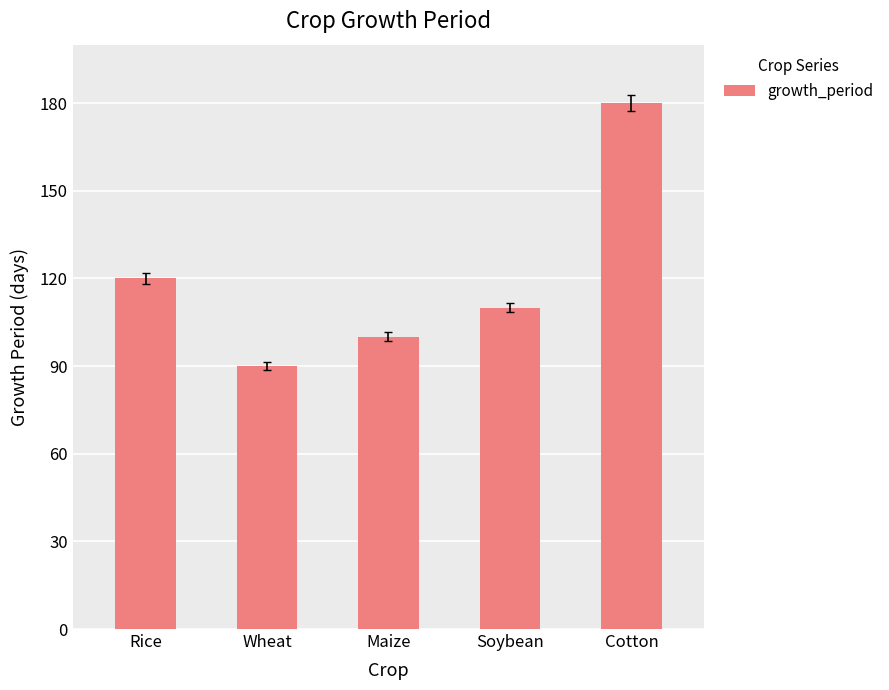

What is the maximum value shown in the chart?

180